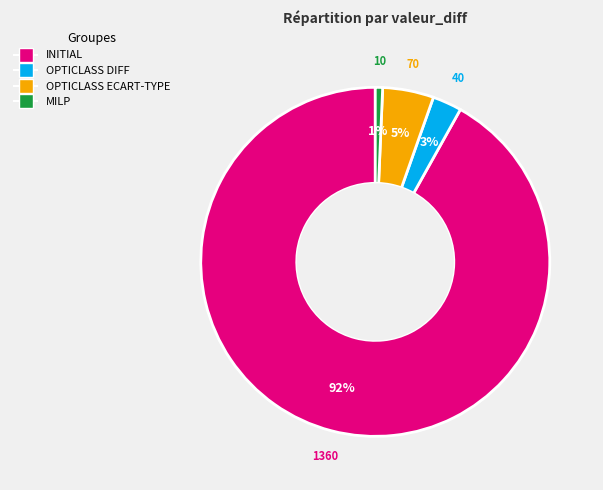

What percentage is the MILP slice, to the nearest percent?

1%